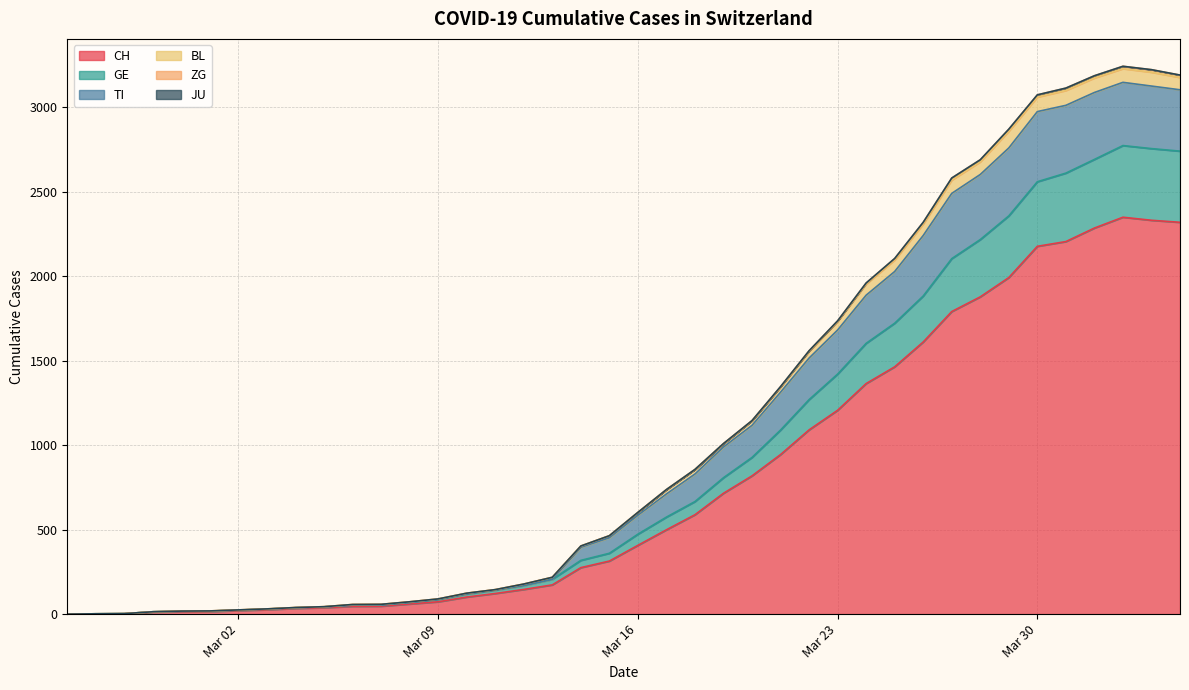

True or false: TI and BL intersect in this chart.

False